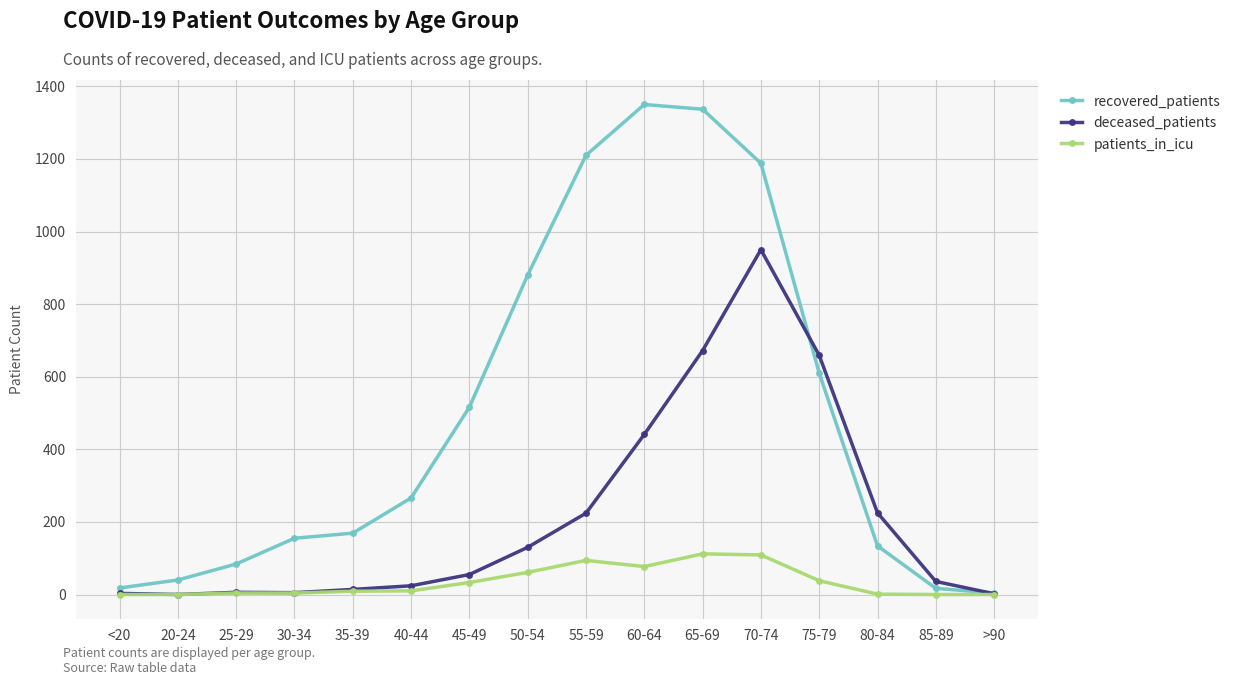

What is the total value across all series at >90?

6